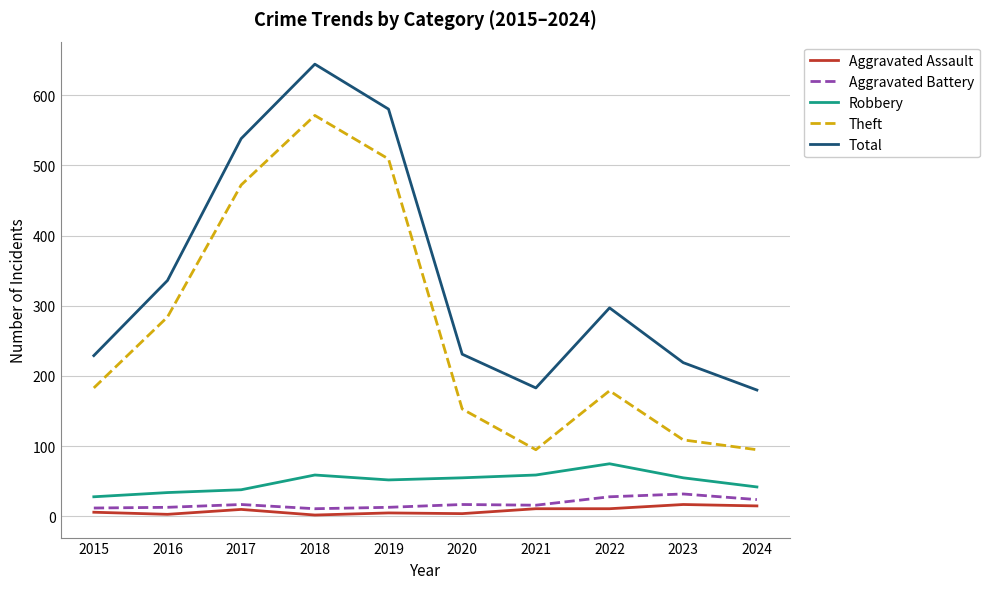

What is the average value of the Total series?

344